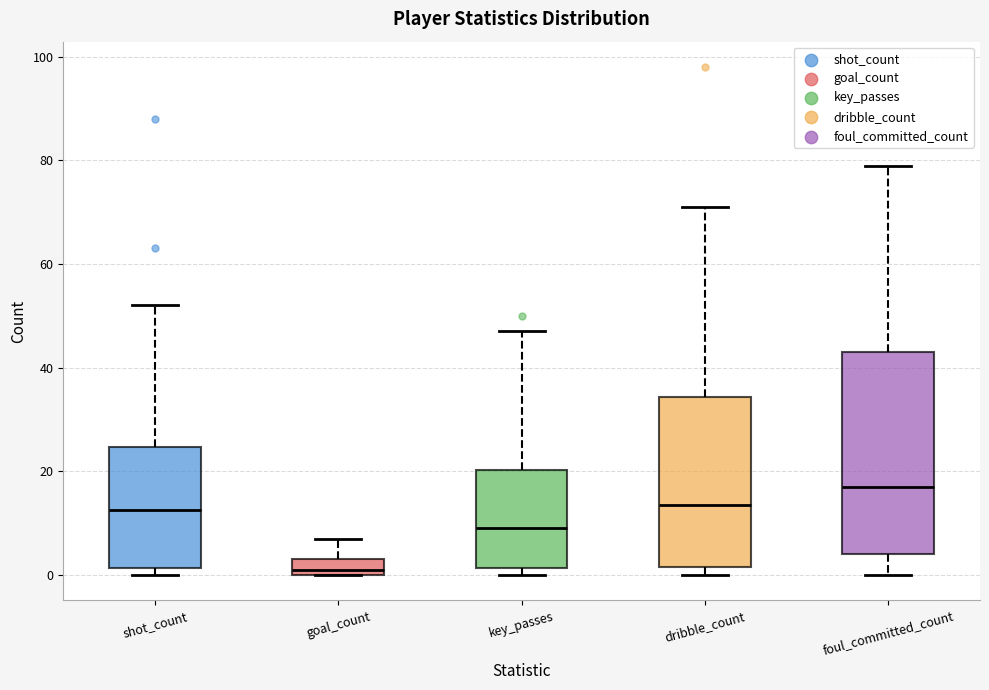

Which box is the tallest, from its lower edge to its upper edge?

foul_committed_count